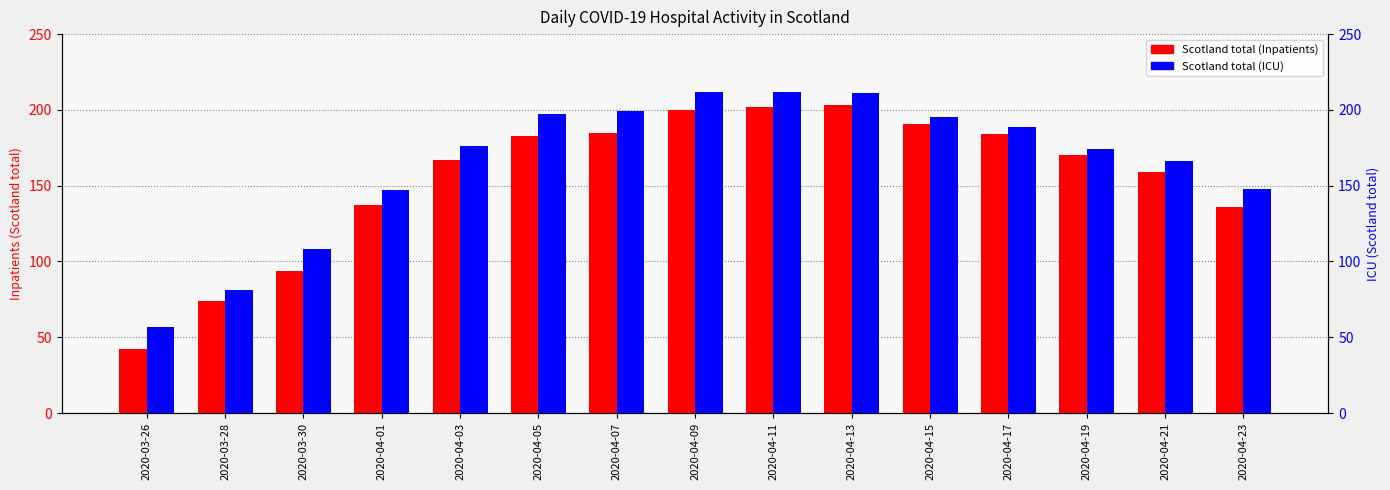

True or false: Scotland total (Inpatients) has a value of 170 at 2020-04-19.

True